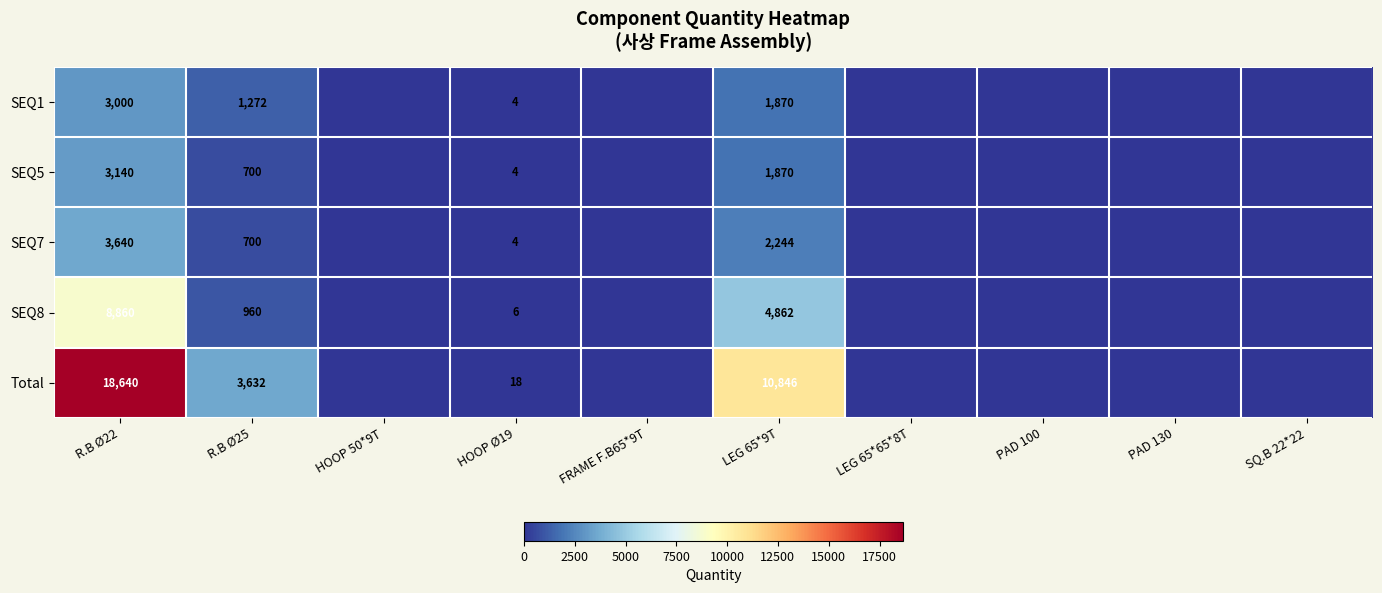

The value of Total at HOOP Ø19 is 18. True or false?

True